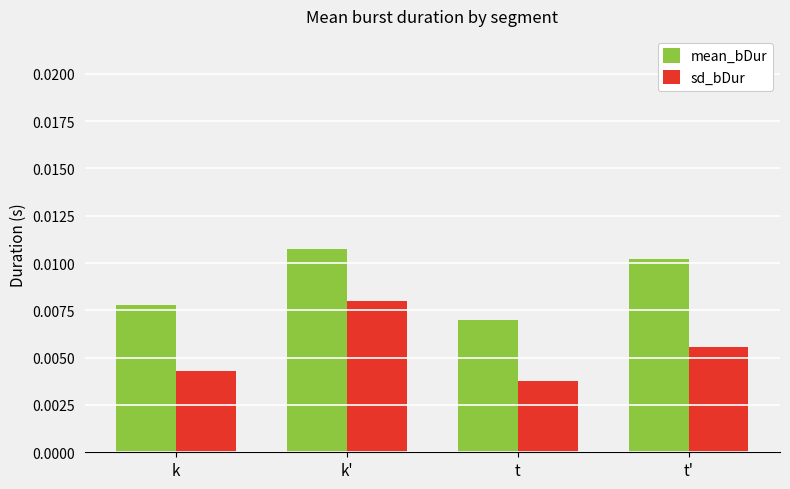

At how many categories does at least one series exceed 0?

4